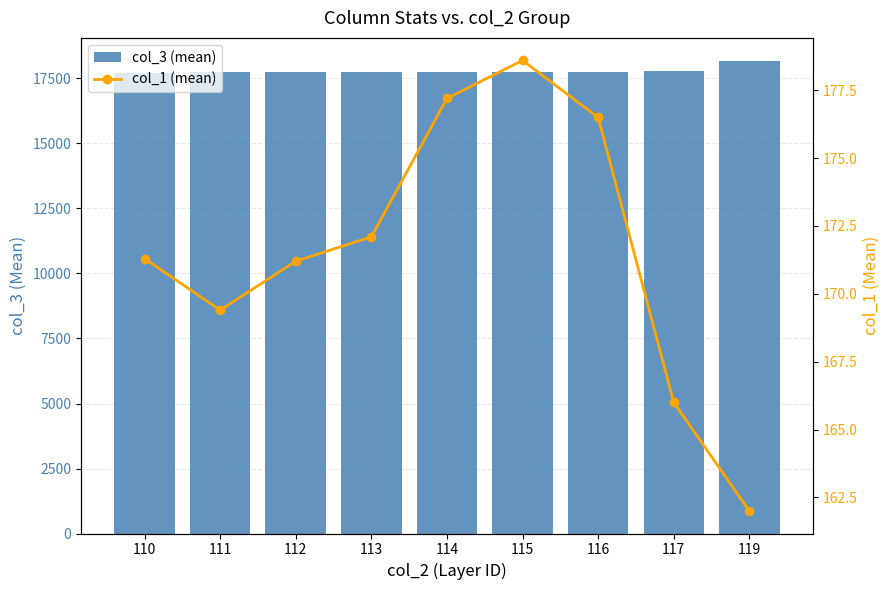

Reading left to right, transcribe all the data shown in this chart.

col_3 (mean): 110=17726.0	111=17737.2	112=17739.8	113=17743.1	114=17736.5	115=17753.0	116=17731.0	117=17807.0	119=18154.0
col_1 (mean): 110=171.3	111=169.4	112=171.2	113=172.1	114=177.2	115=178.6	116=176.5	117=166.0	119=162.0